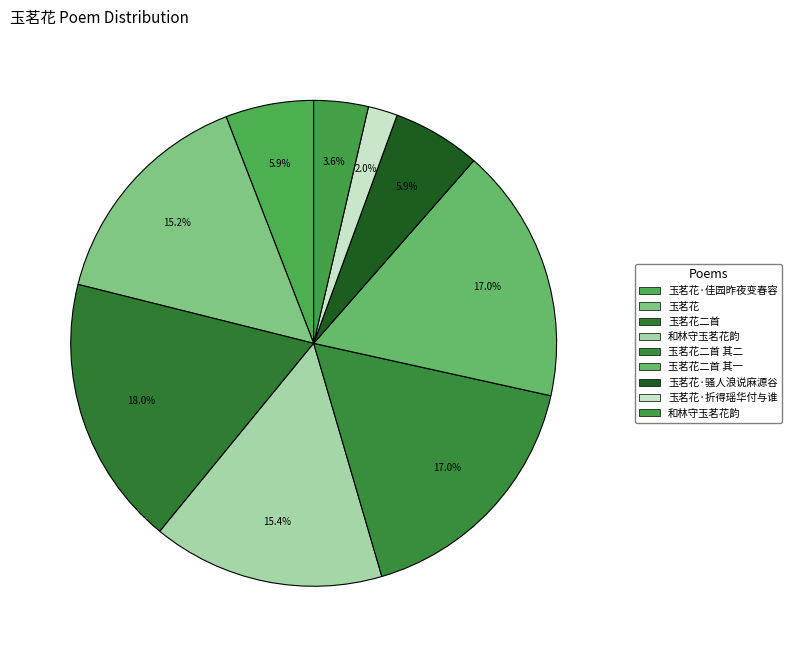

How many segments does this pie chart have?

9